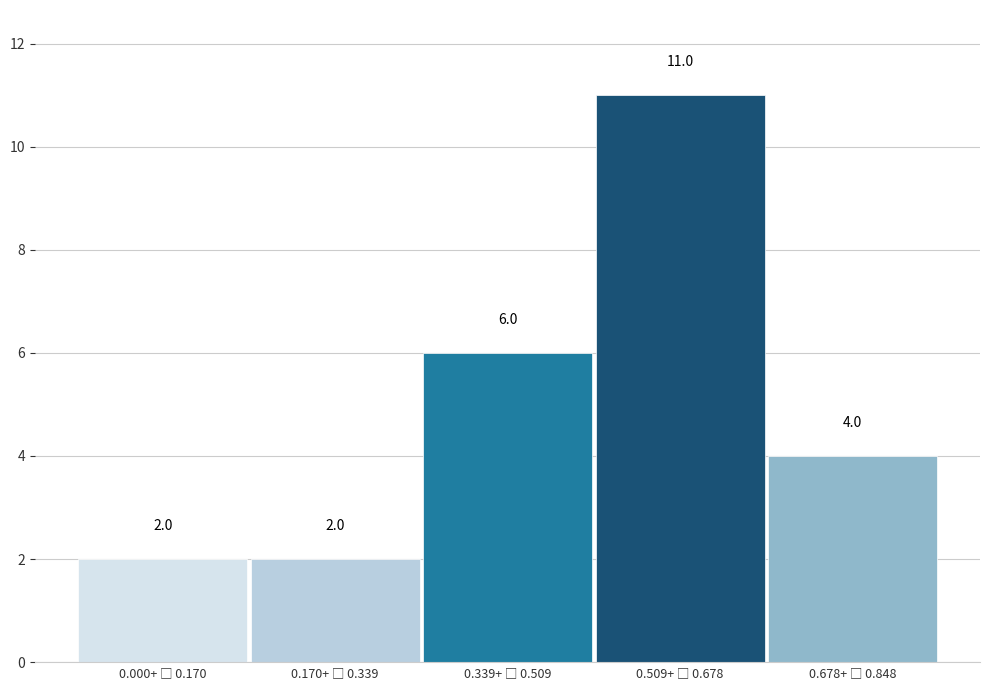

Reading left to right, list all the values displayed in this chart.

2	2	6	11	4